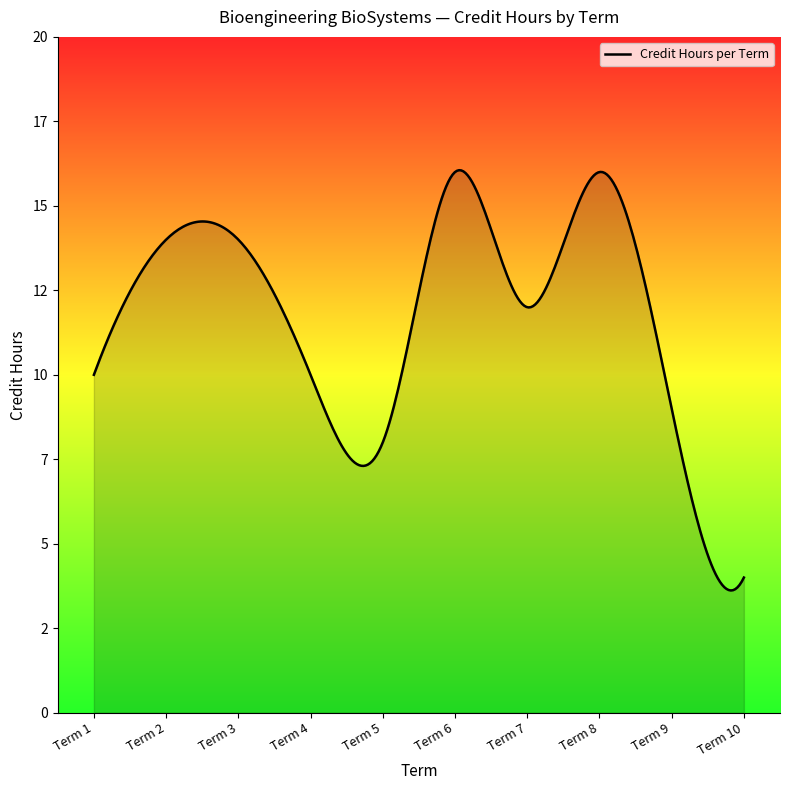

What is the difference between the maximum and minimum values?

13